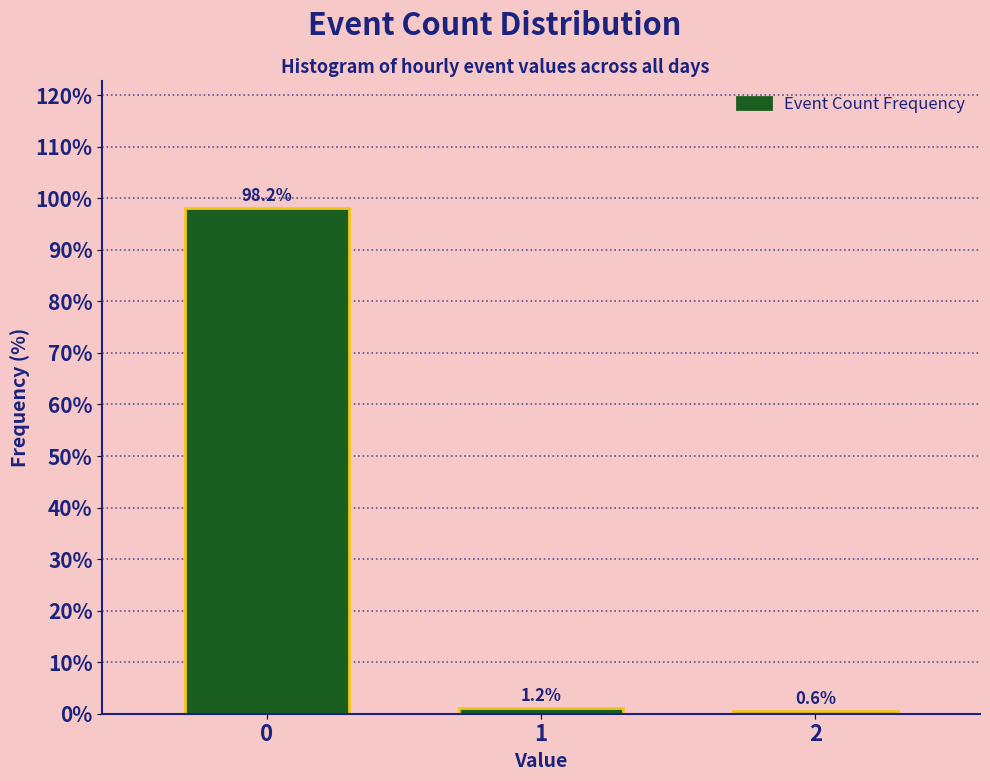

Reading right to left, transcribe all the data shown in this chart.

2=0.6	1=1.2	0=98.2